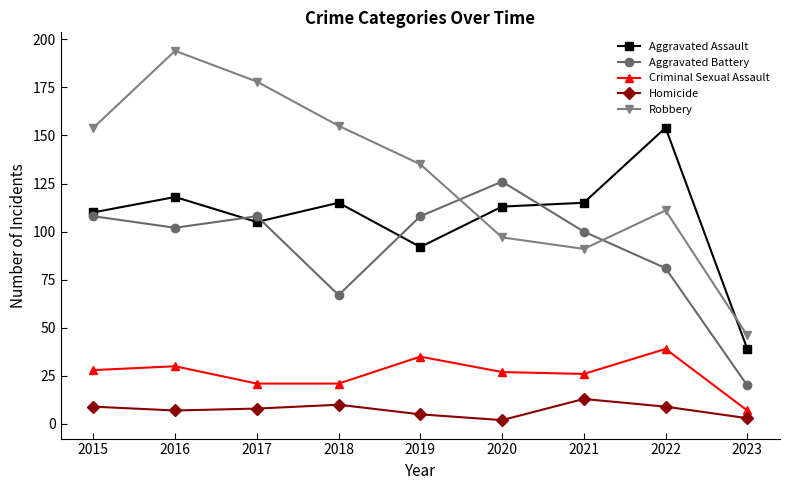

What is the value of the Robbery point at the 8th from the left?

111